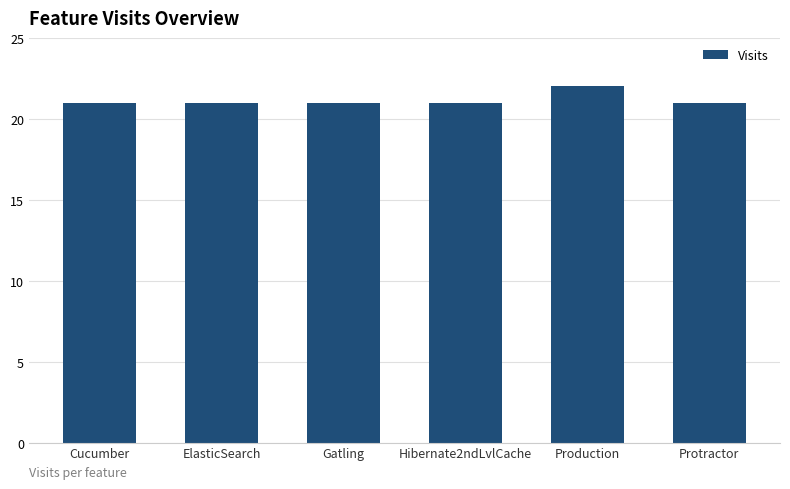

What is the sum of the values at Protractor and Cucumber?

42